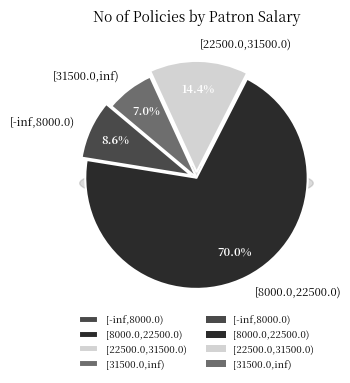

True or false: [31500.0,inf) accounts for 7% of the total.

True